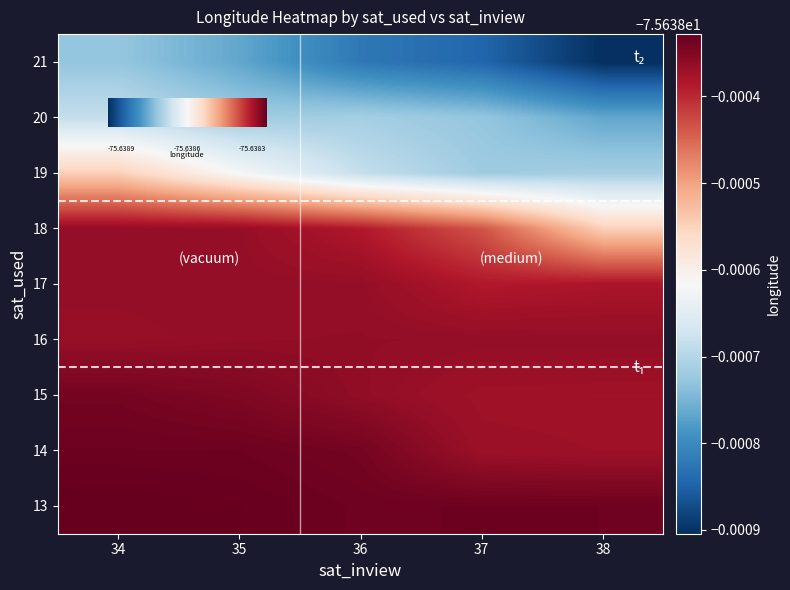

List the series in order of their peak value, highest first.

13, 14, 15, 16, 17, 18, 19, 20, 21